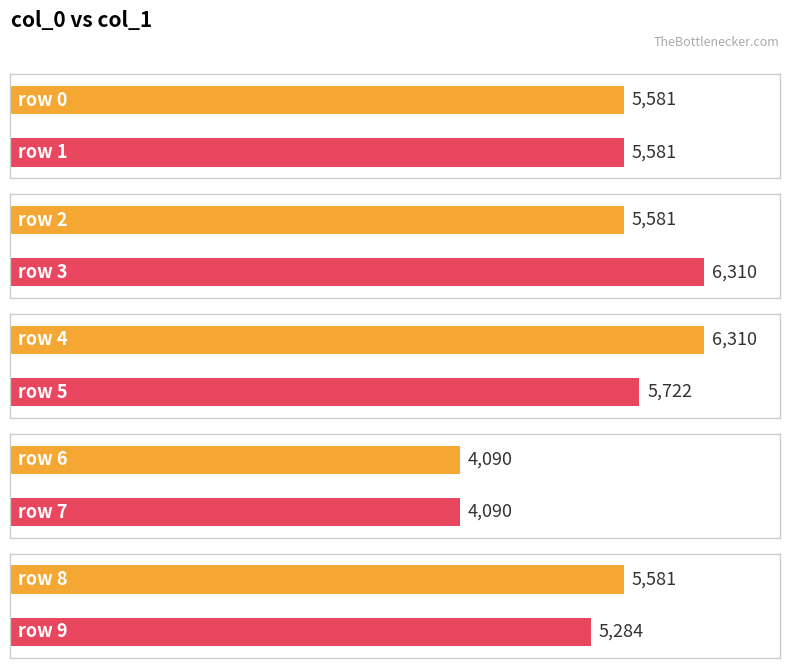

How many values exceed 5581?

3